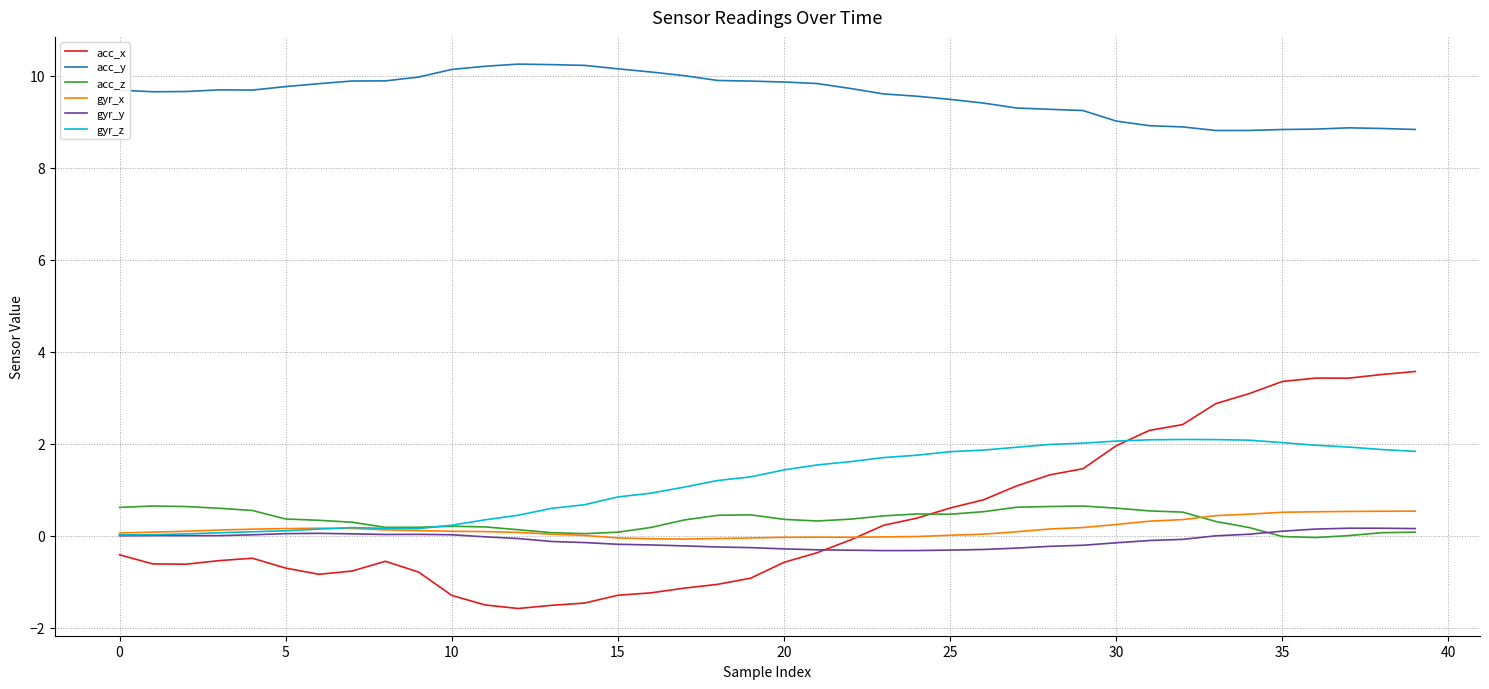

True or false: gyr_y and acc_y intersect in this chart.

False